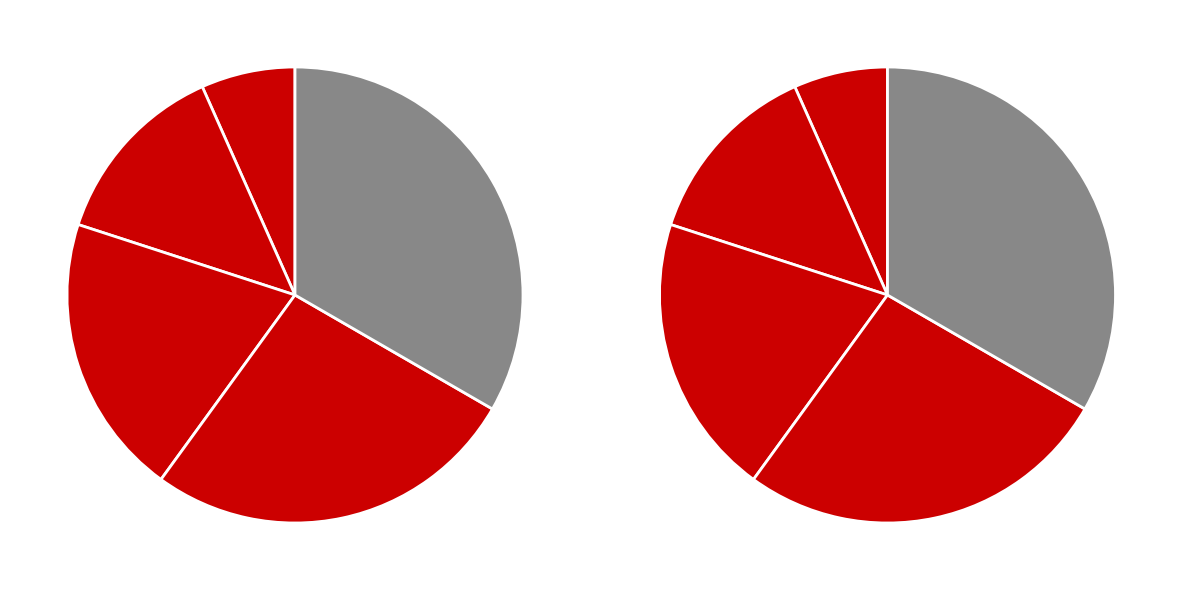

Which slice is the largest?

Through Plated, Top Layer Hard Gold